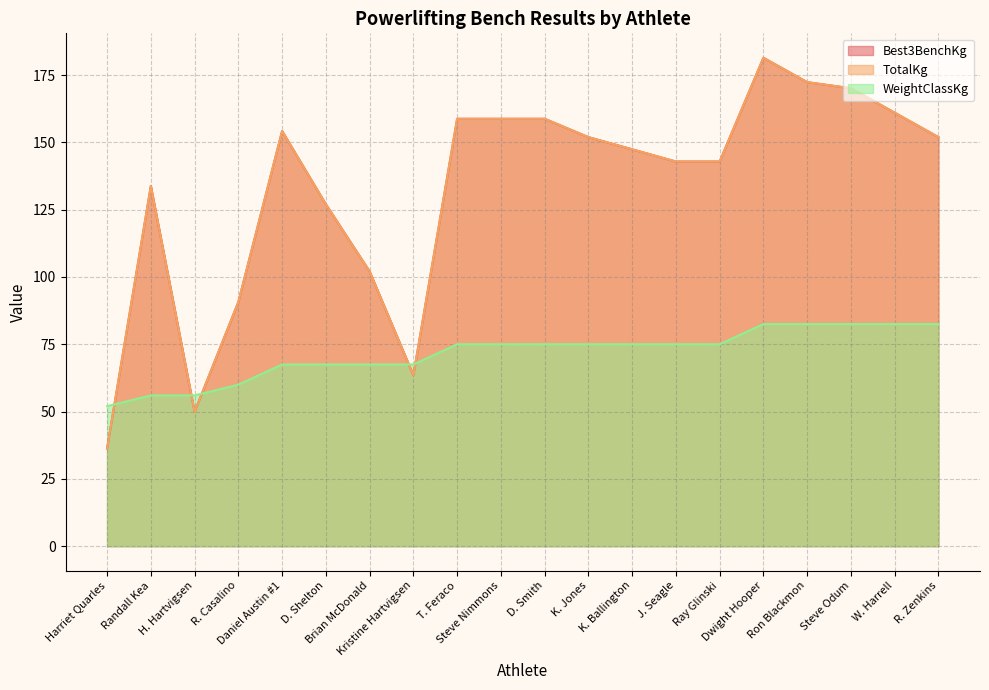

Which series has the largest total across all categories?

Best3BenchKg